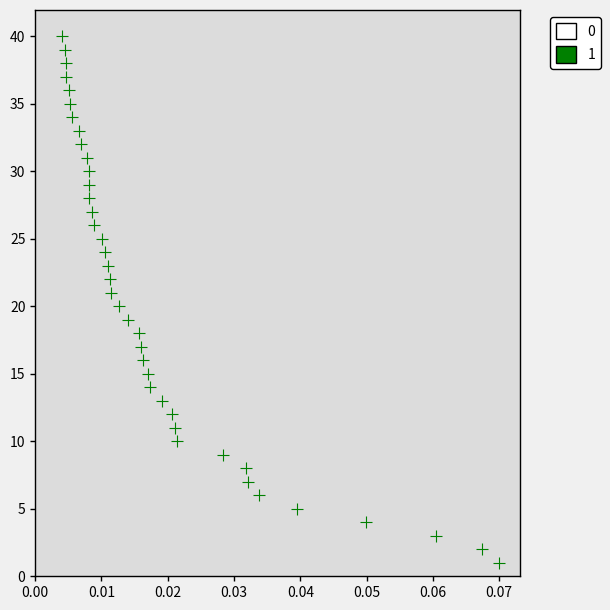

What is the range of Y values (max minus min)?

39